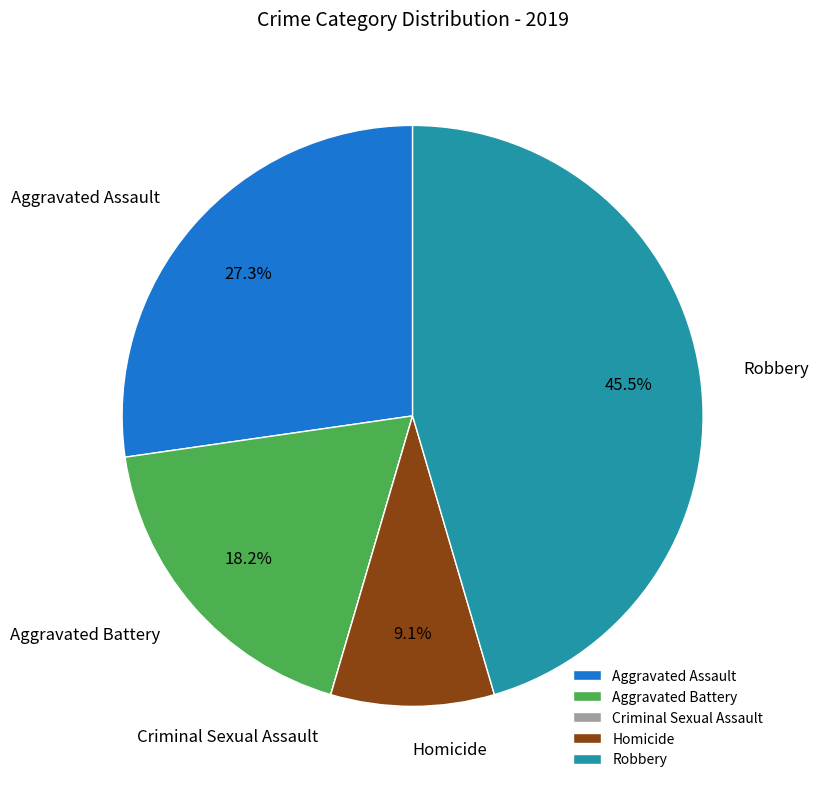

Does Robbery represent more than half of the total?

No